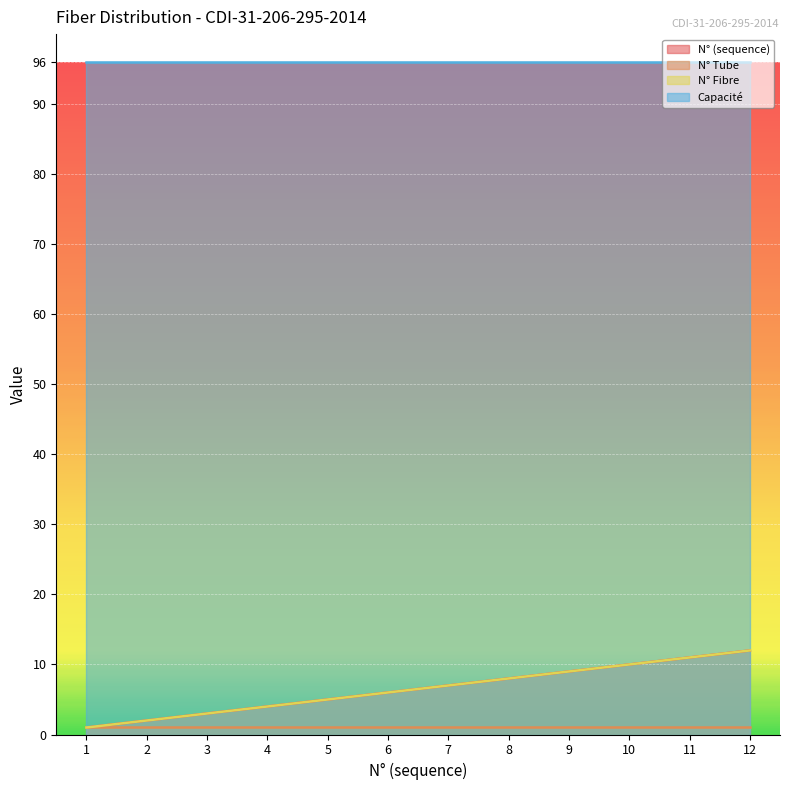

Which series has the widest spread of values?

N° (sequence)